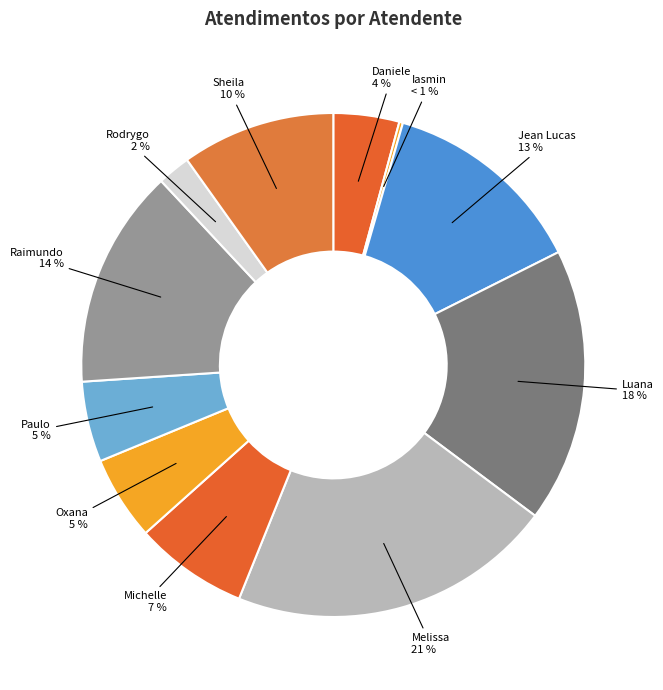

Which has a higher value, Michelle Goncalves Mello or Sheila Catarina de Campos?

Sheila Catarina de Campos